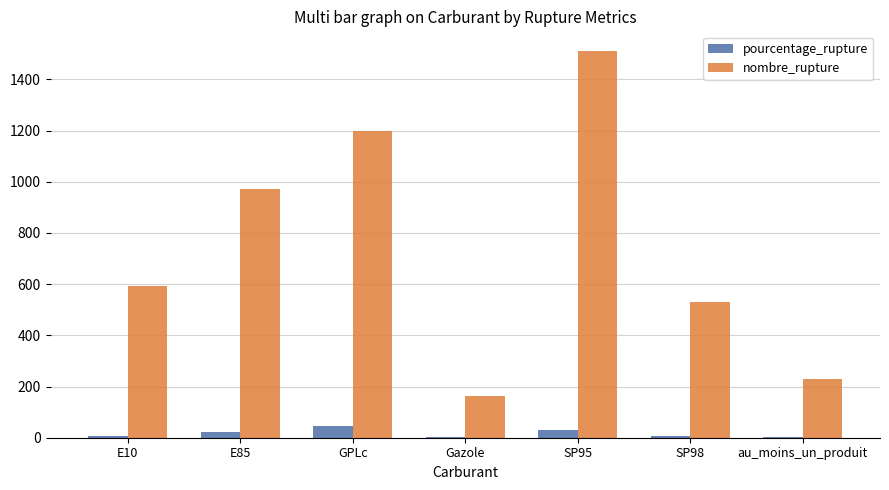

What is the sum of all nombre_rupture values?

5196.0